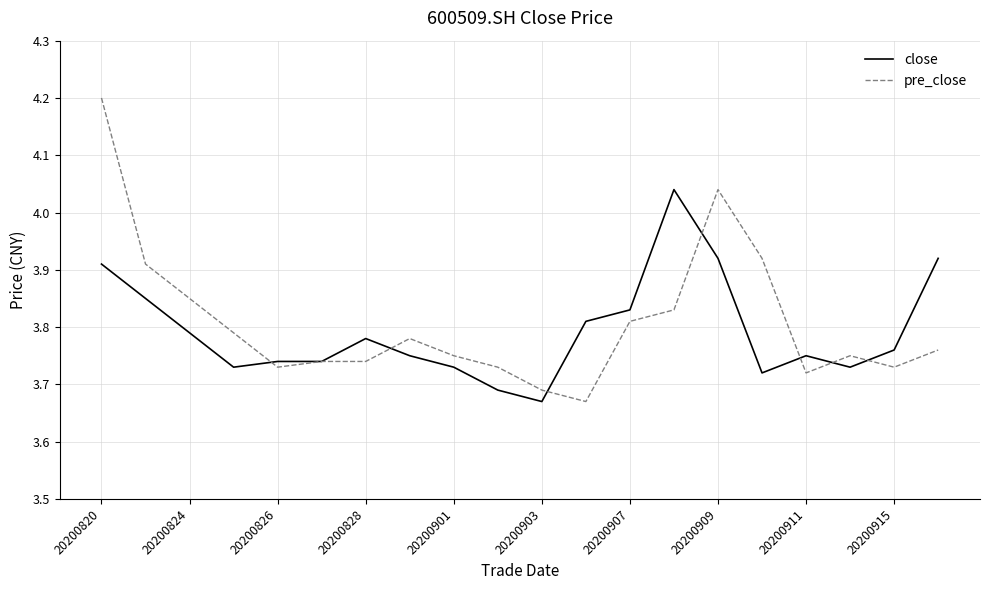

List the series in order of their peak value, highest first.

pre_close, close